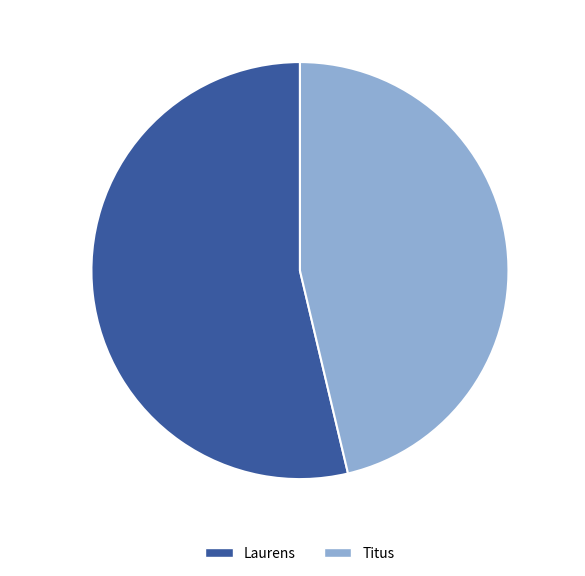

Which category has the smallest portion of the pie?

Titus